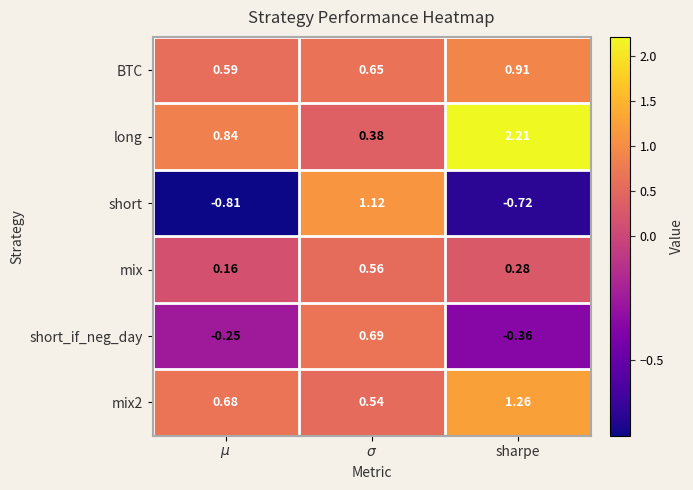

Which series has the largest range (max minus min)?

short